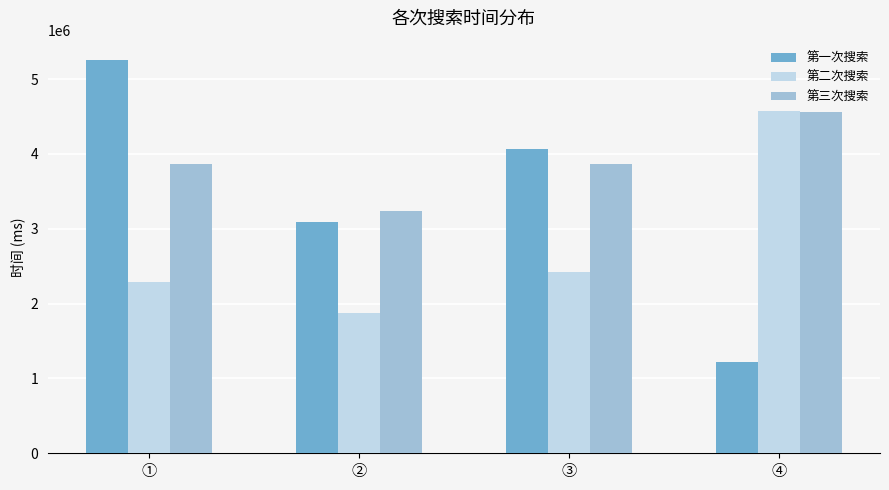

How many bars are there in total?

12